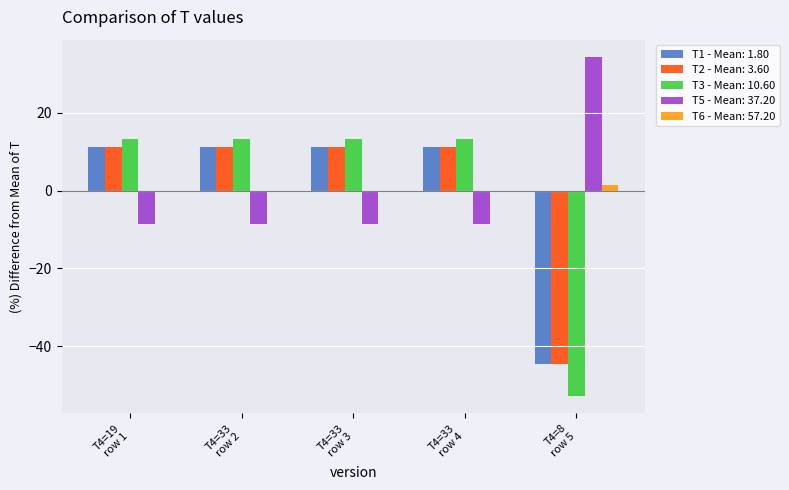

What is the difference between the maximum and minimum values in the T1 - Mean: 1.80 series?

55.6